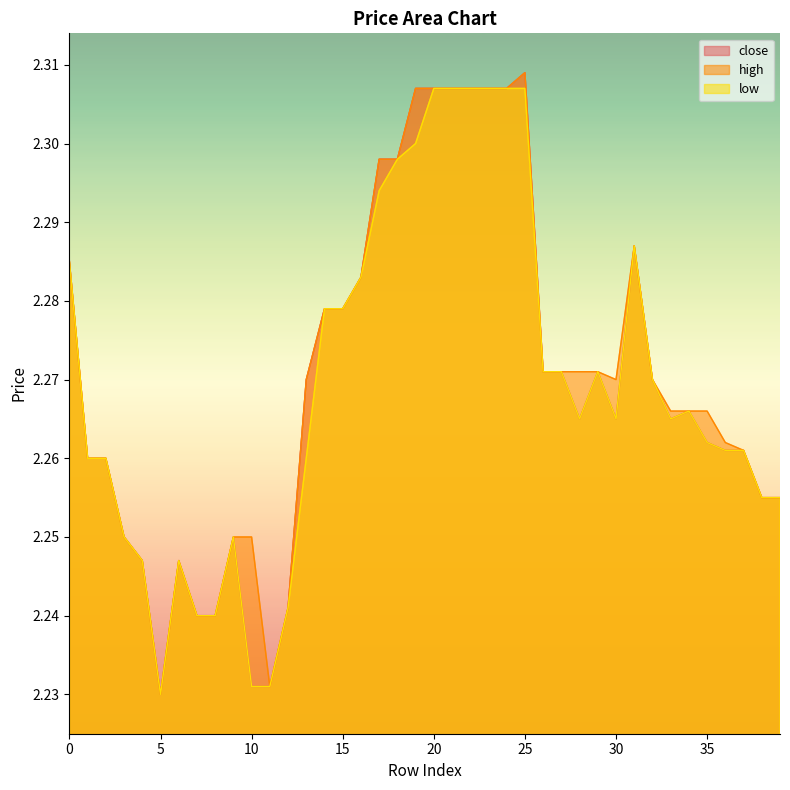

True or false: close and high cross at least once.

False